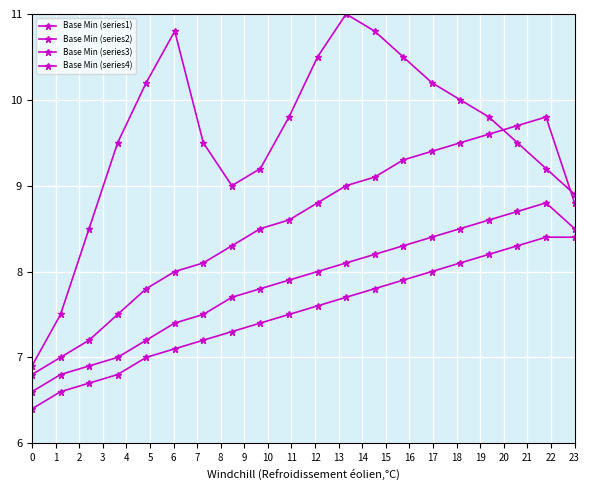

True or false: Base Min (series3) and Base Min (series2) cross at least once.

False